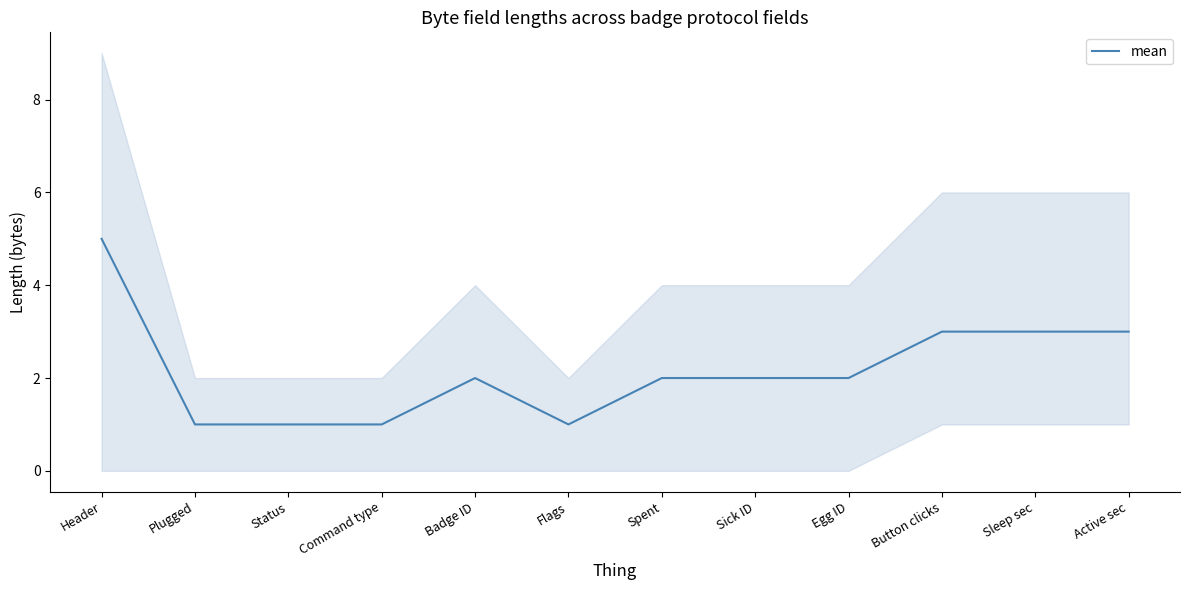

What is the difference between the maximum and second lowest values?

4